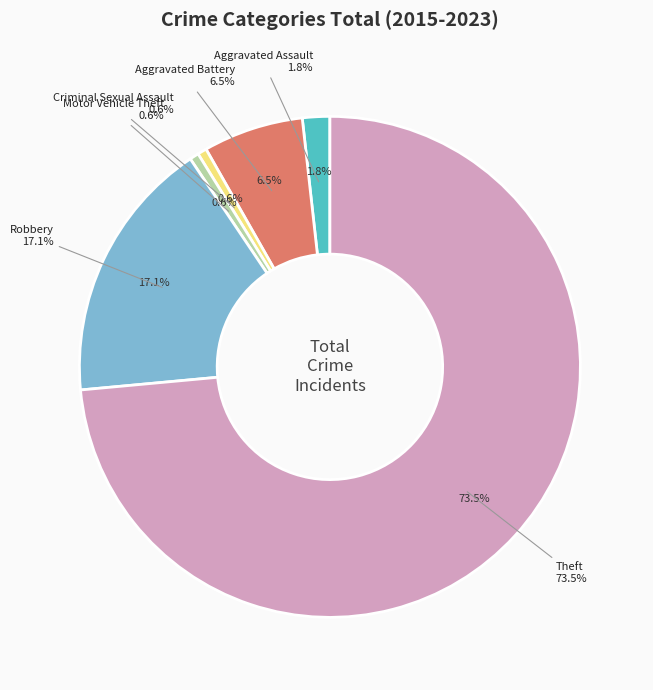

True or false: Criminal Sexual Assault accounts for 1% of the total.

True